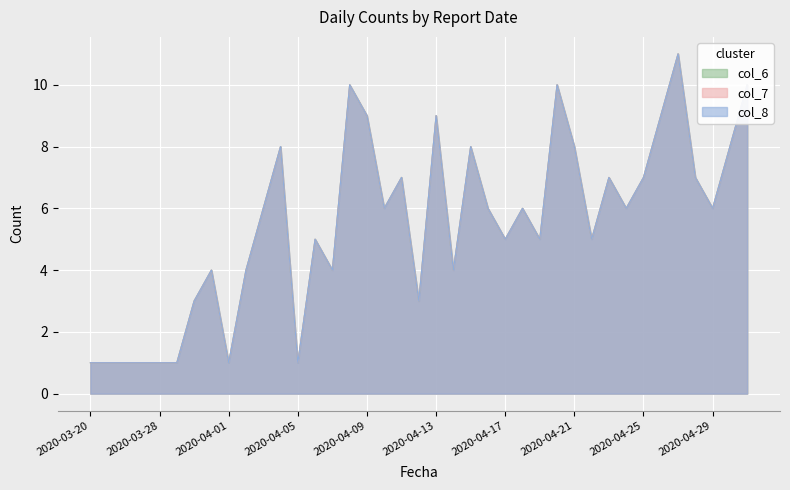

True or false: col_7 has a value of 13 at 2020-04-20.

False